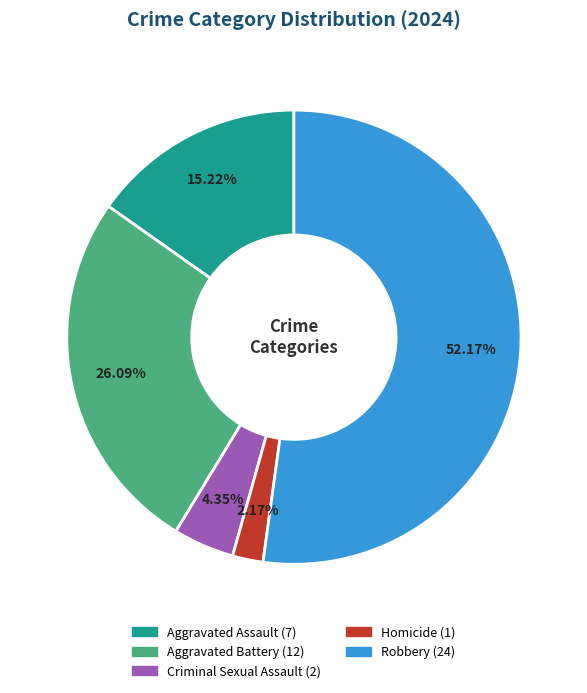

Is it true that Homicide is 2% of the pie?

True